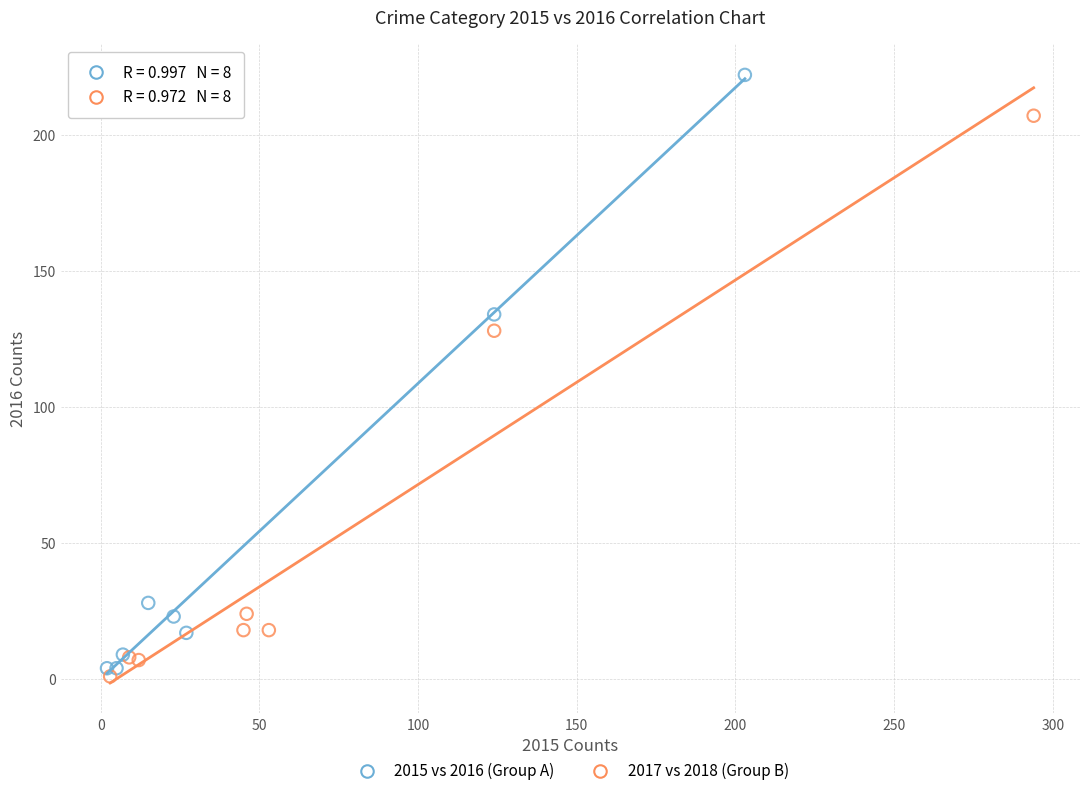

Which series reaches the maximum Y coordinate?

2015 vs 2016 (Group A)